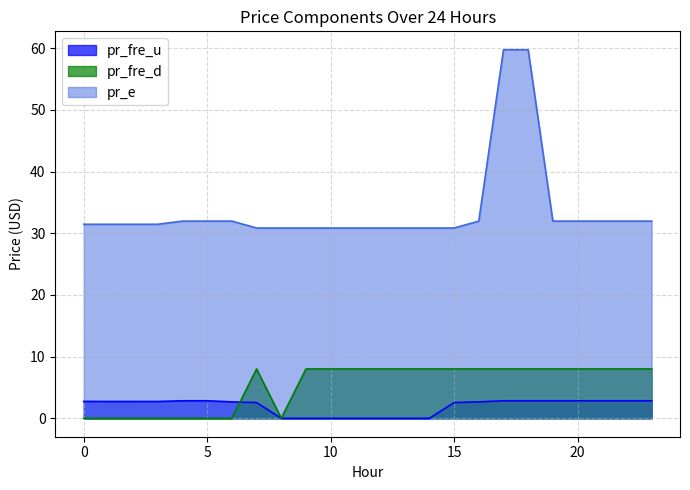

Does the chart display data point markers on the line(s)?

No